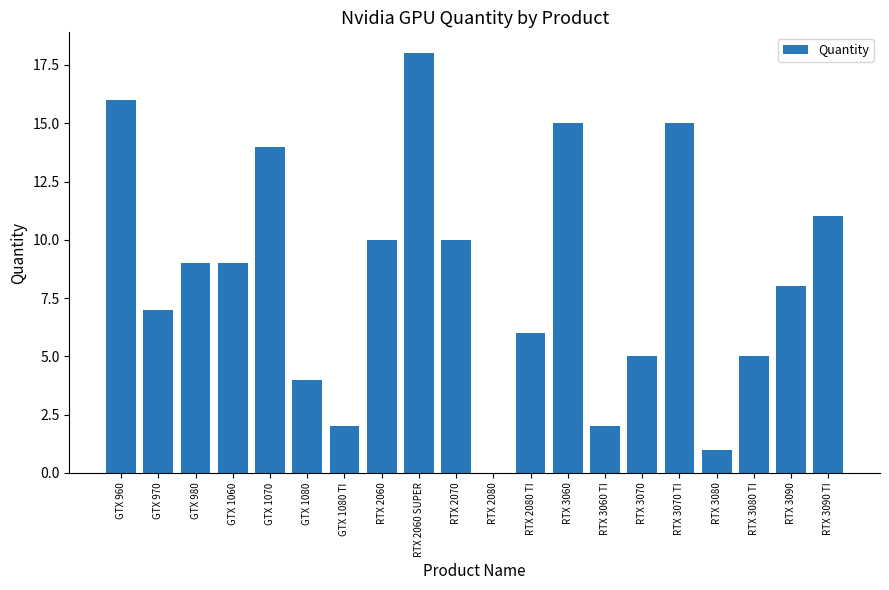

What is the average value?

8